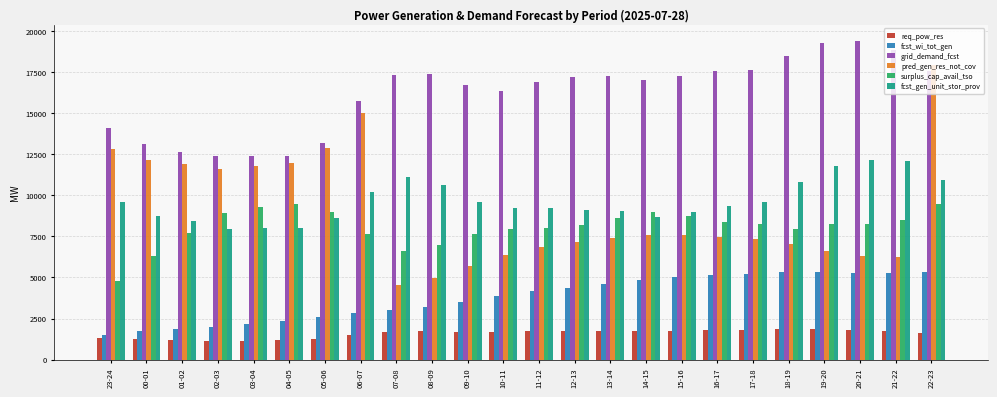

What is the maximum value shown in the chart?

19399